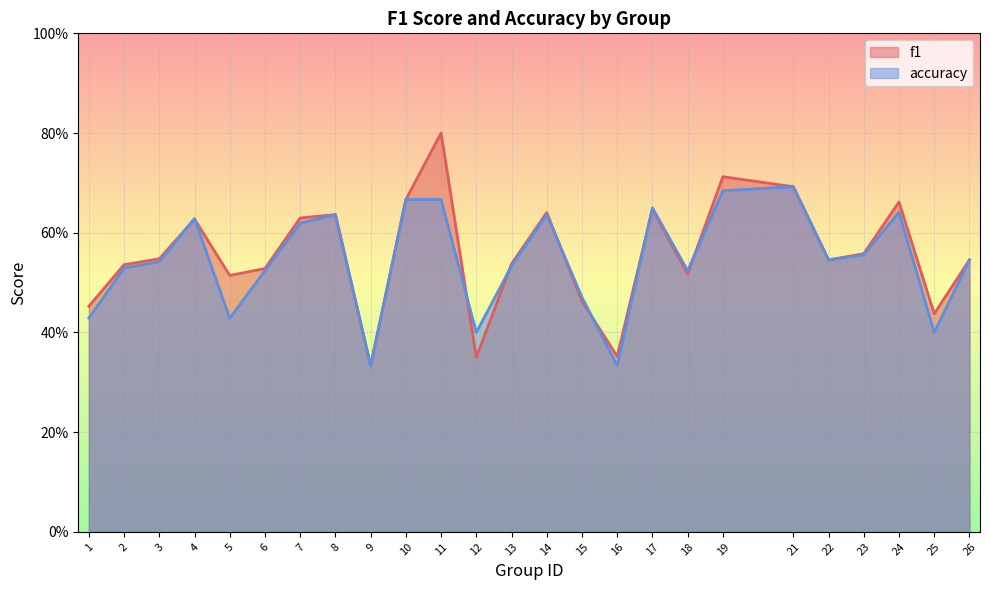

At which category does f1 reach its first local valley?

5